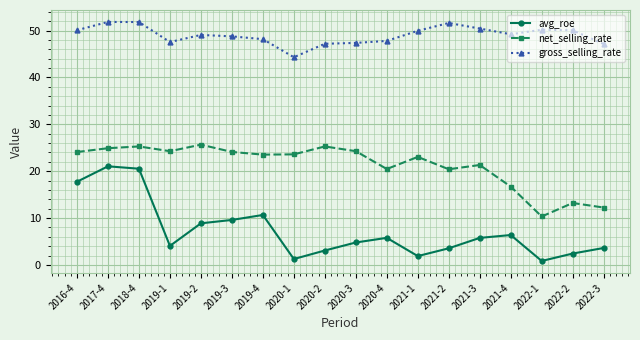

Rank the series by their average value, from lowest to highest.

avg_roe, net_selling_rate, gross_selling_rate